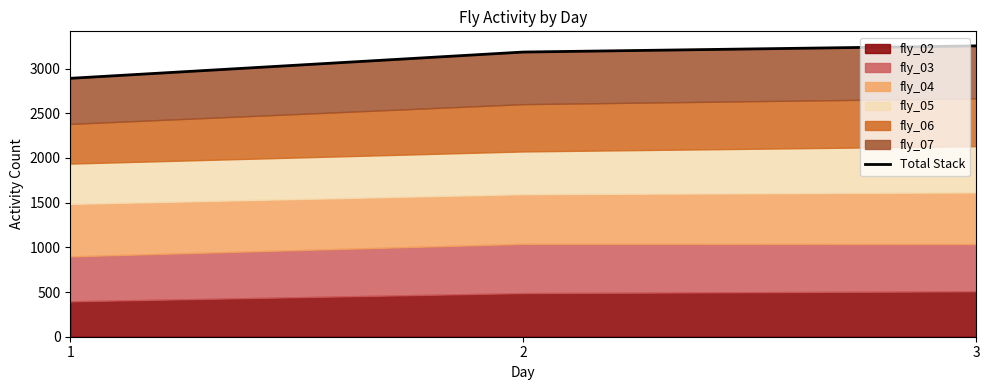

Does the chart have visible grid lines?

No